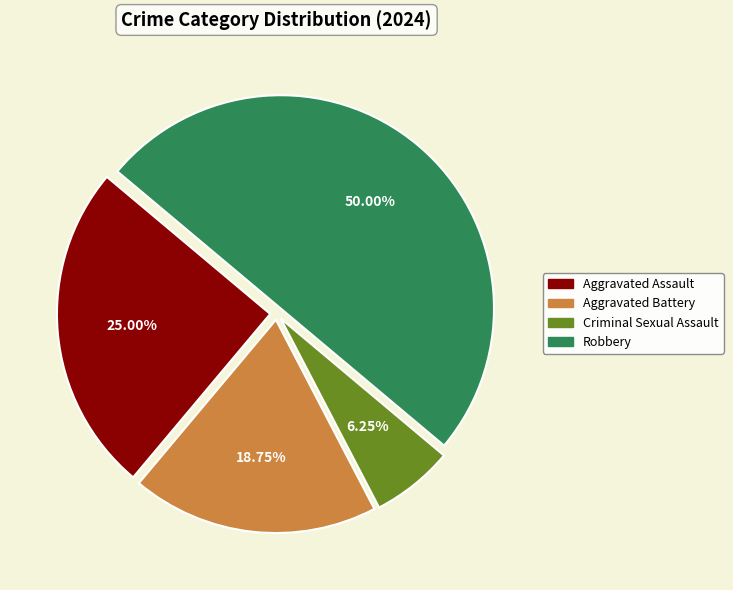

Which slice is the smallest?

Criminal Sexual Assault